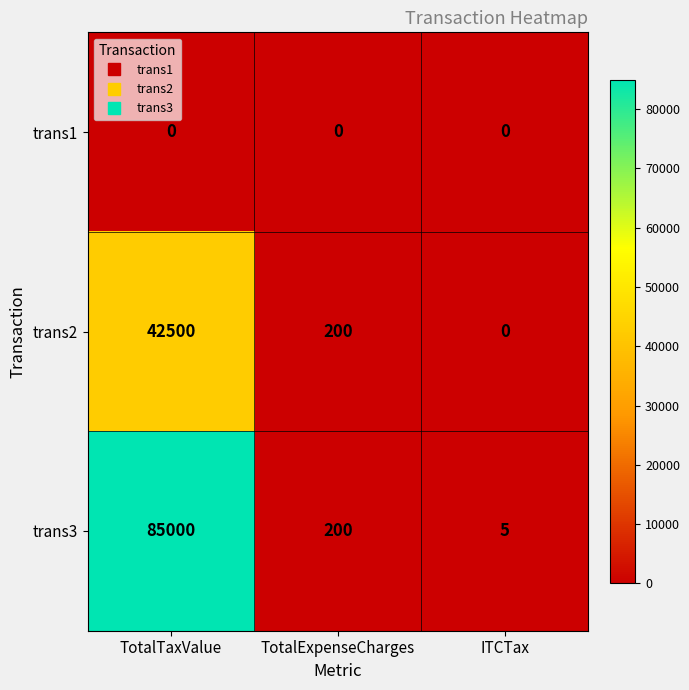

True or false: trans3 has a value of 47 at TotalExpenseCharges.

False